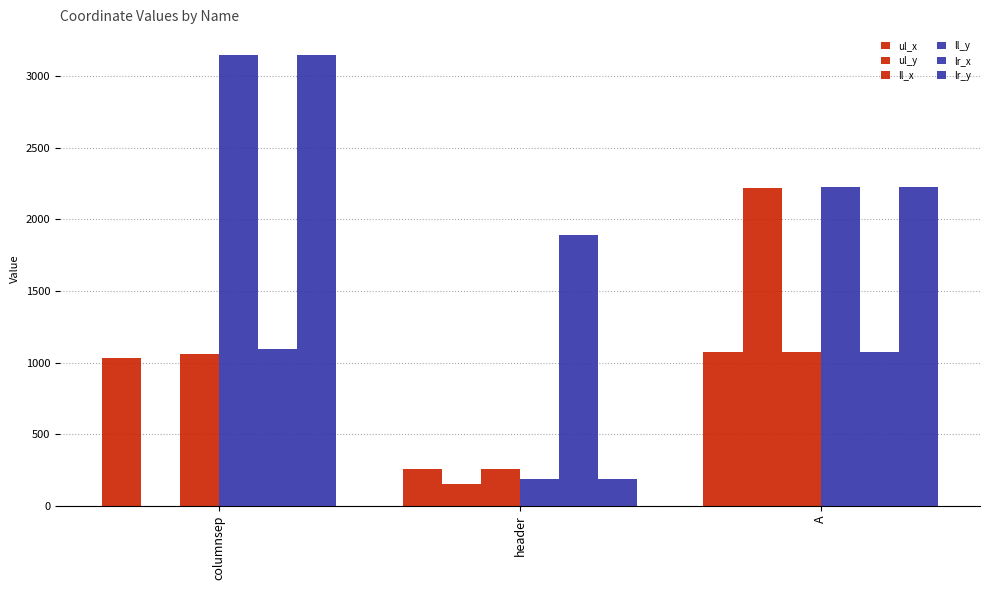

What is the label of the 2nd bar from the right?

header